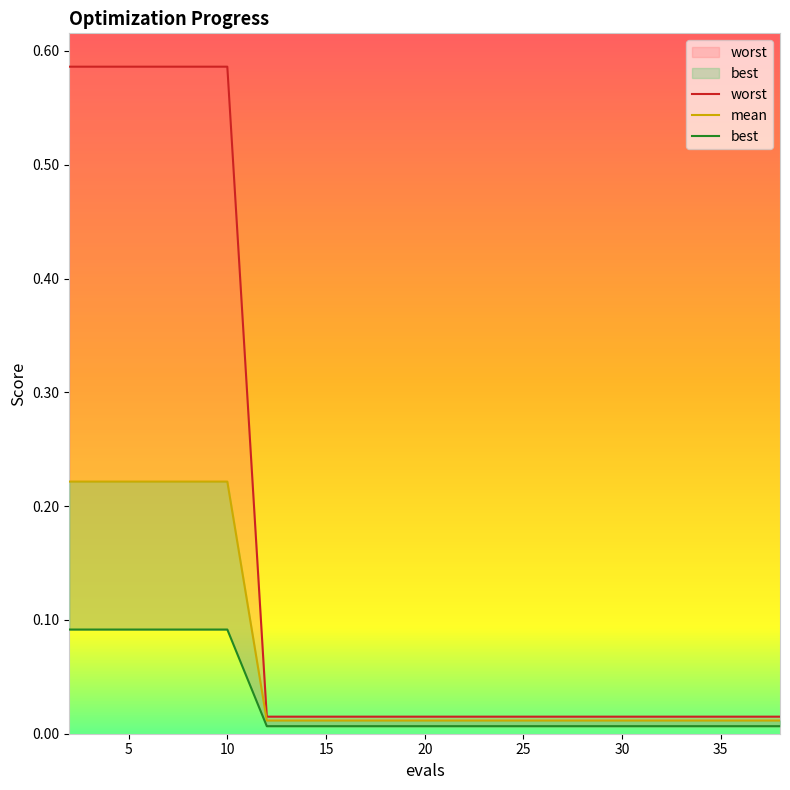

Rank the series by their average value, from lowest to highest.

best, mean, worst